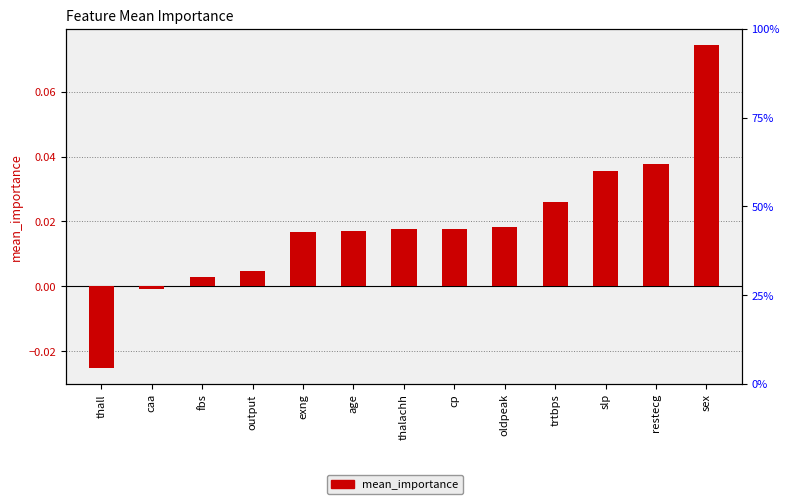

What is the sum of all values?

0.2